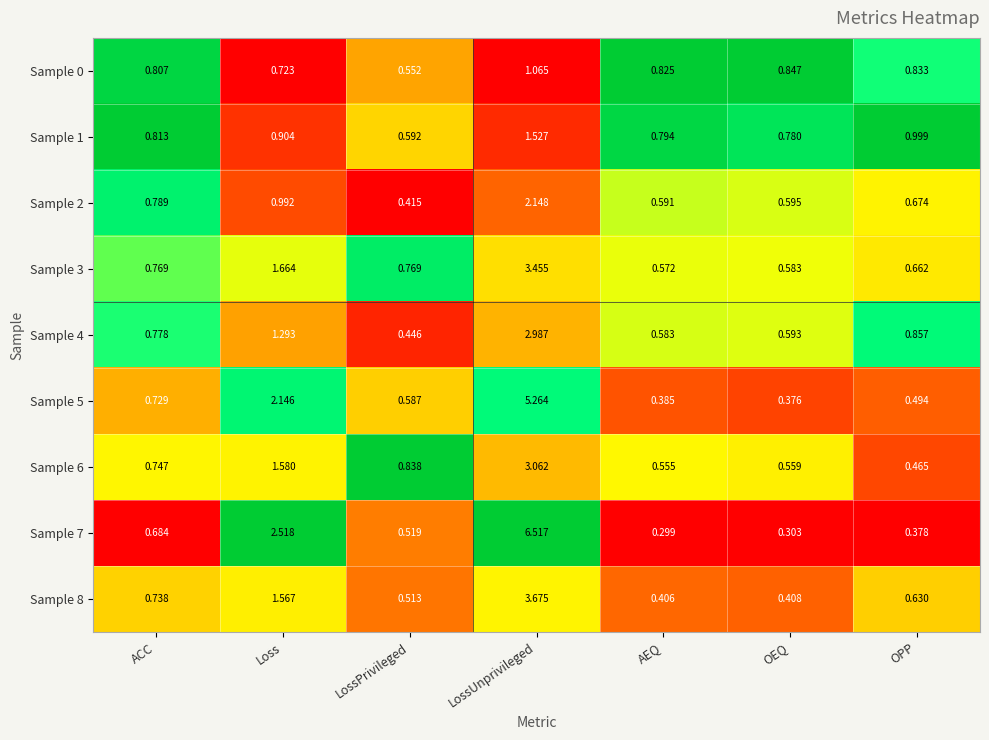

At which category is the sum across all series the highest?

LossUnprivileged